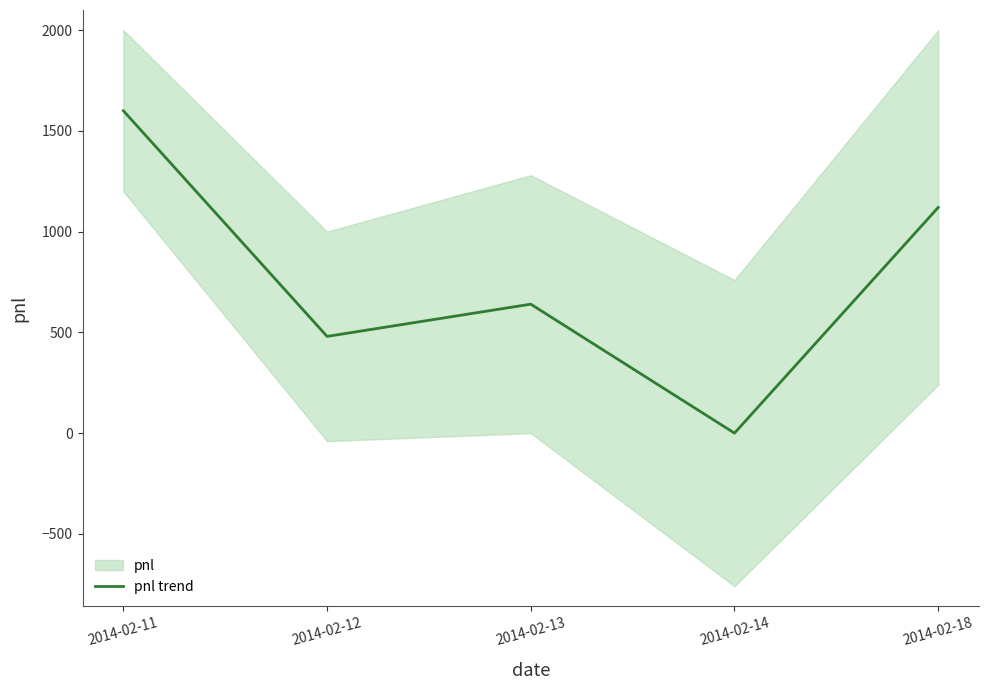

Reading left to right, transcribe all the data shown in this chart.

2014-02-11=1600	2014-02-12=480	2014-02-13=640	2014-02-14=0	2014-02-18=1120